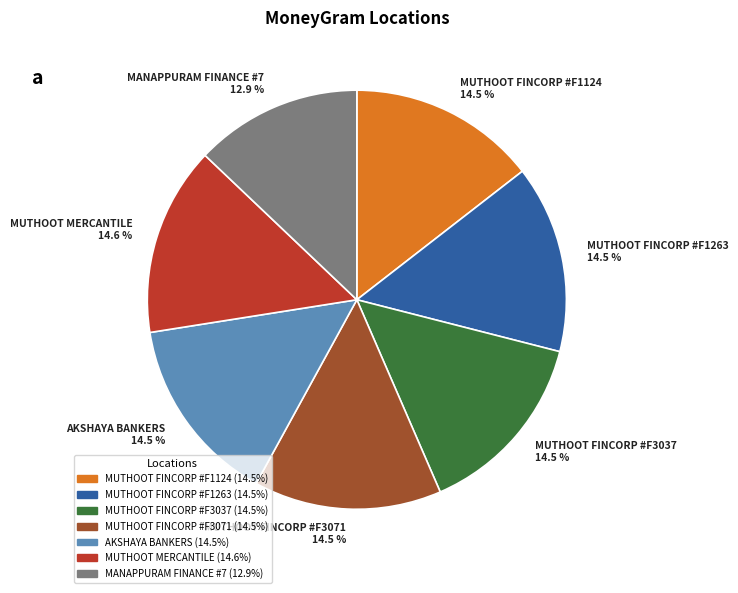

Approximately how many times larger is the value at MUTHOOT FINCORP #F1263 compared to MUTHOOT FINCORP #F3071?

1.0